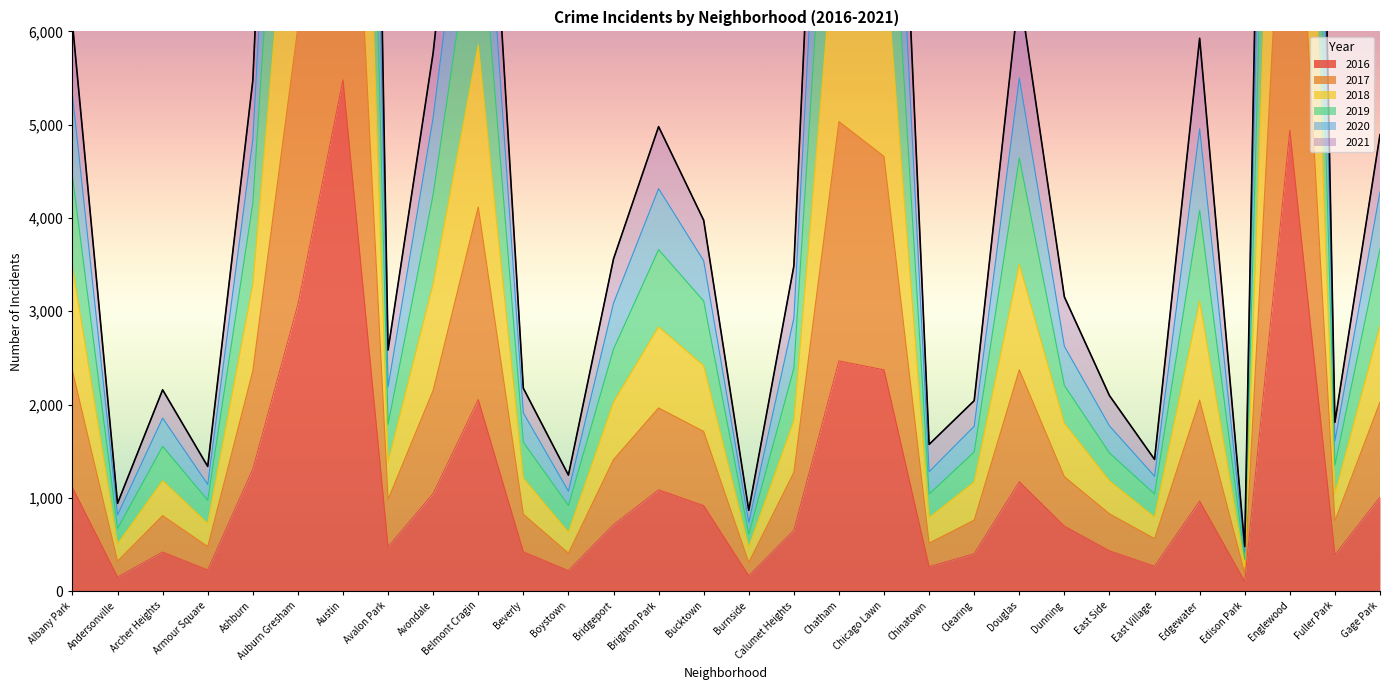

True or false: 2017 and 2018 intersect in this chart.

False